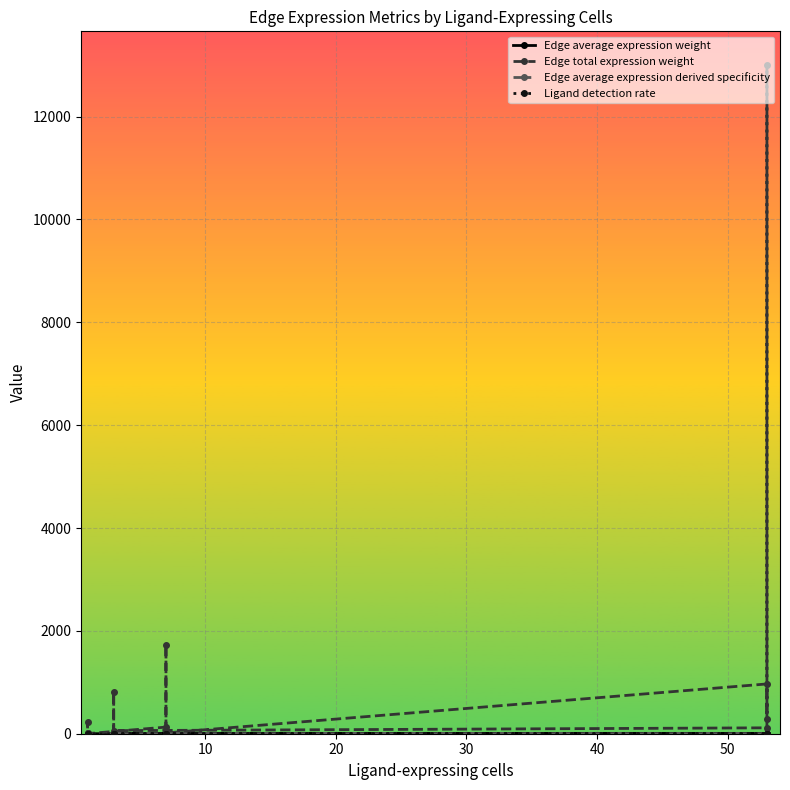

What are all the series names shown in the legend?

Edge average expression weight, Edge total expression weight, Edge average expression derived specificity, Ligand detection rate